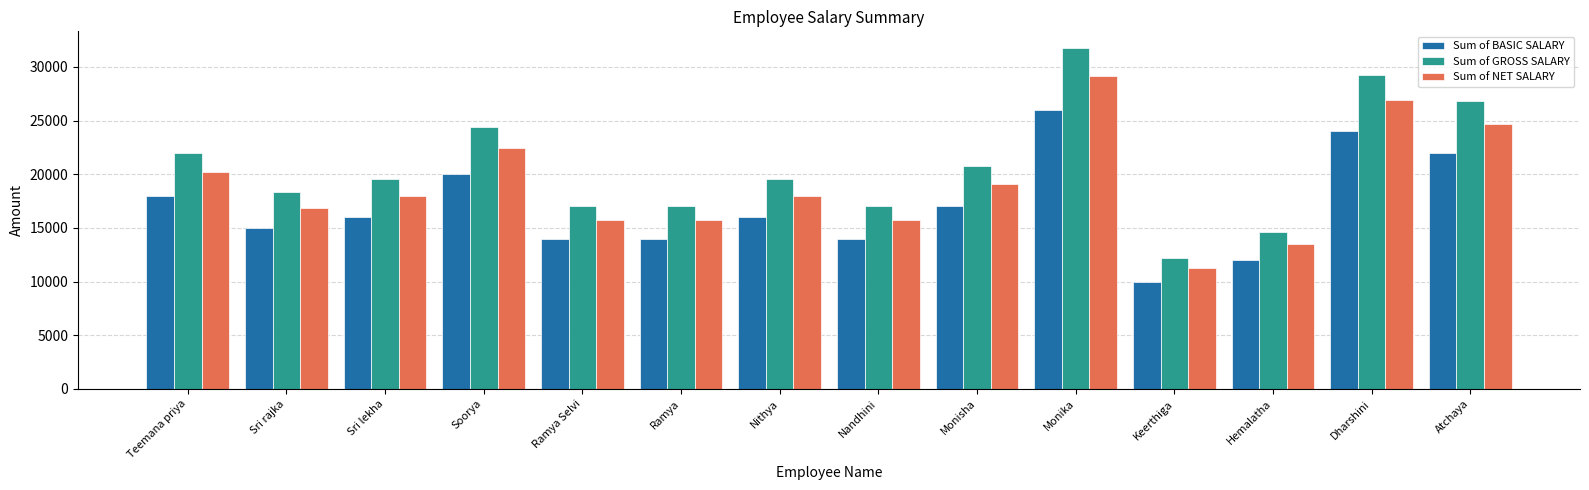

What is the label of the 8th bar from the left?

Nandhini